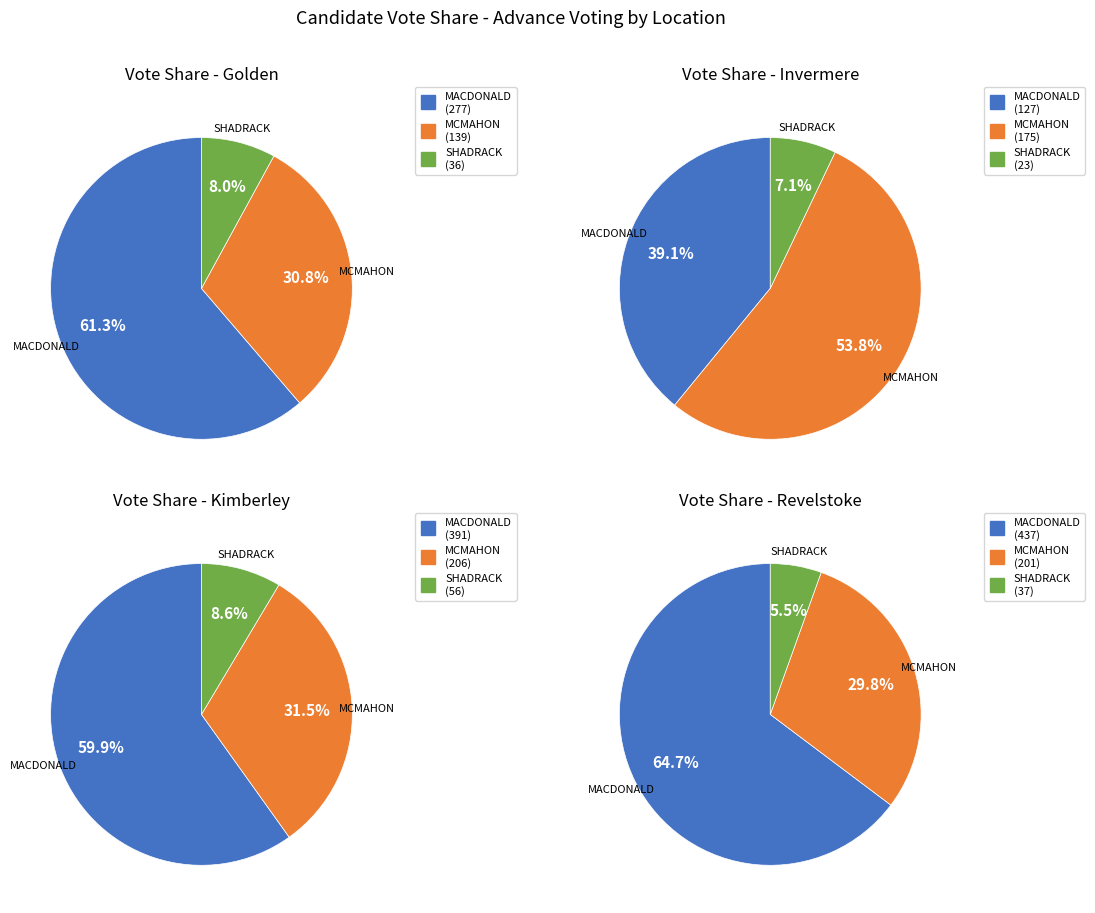

To the nearest percent, what is the difference between the Revelstoke and Golden slice percentages?

13%